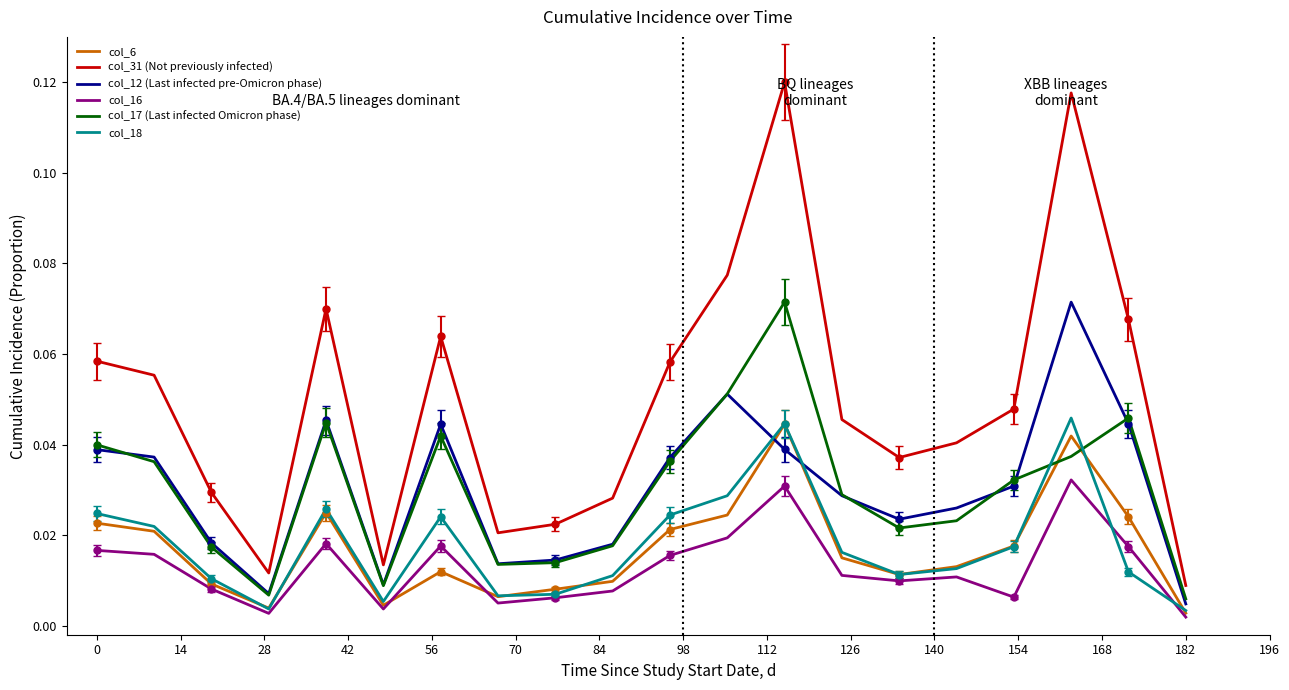

True or false: col_16 and col_17 (Last infected Omicron phase) intersect in this chart.

False